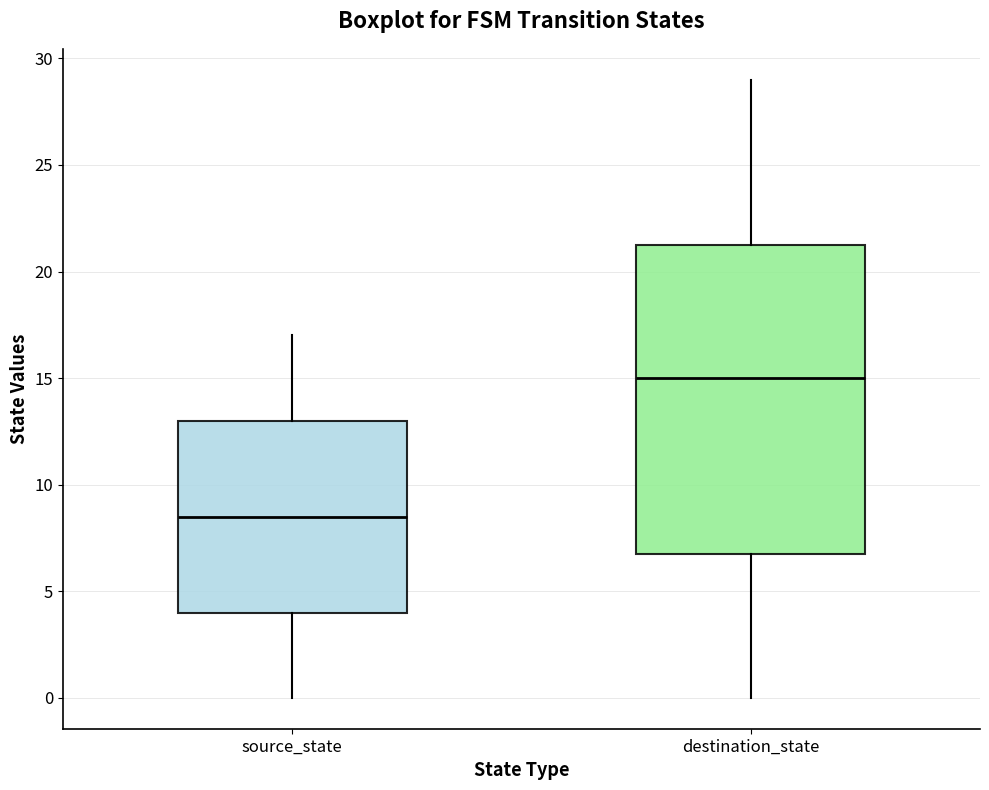

Which box has the lowest median line?

source_state